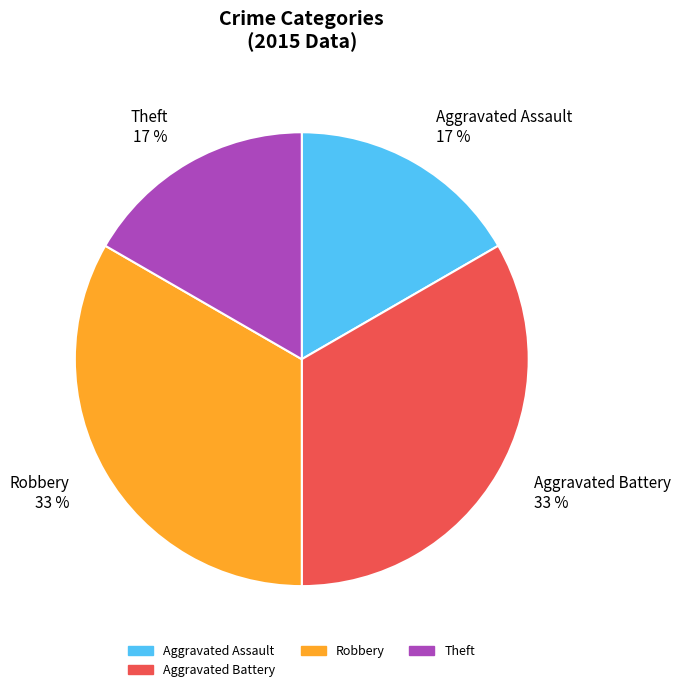

Approximately how many times larger is the value at Aggravated Assault 17 % compared to Aggravated Battery 33 %?

0.5